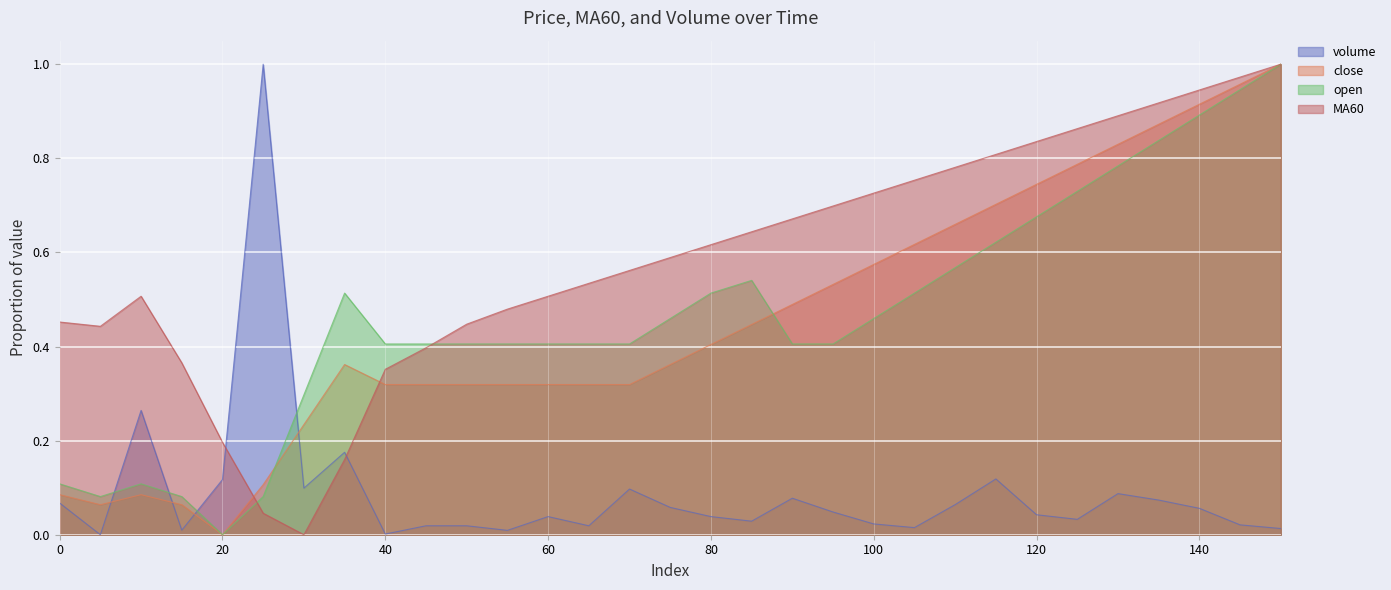

Which label corresponds to the largest value in the chart?

25